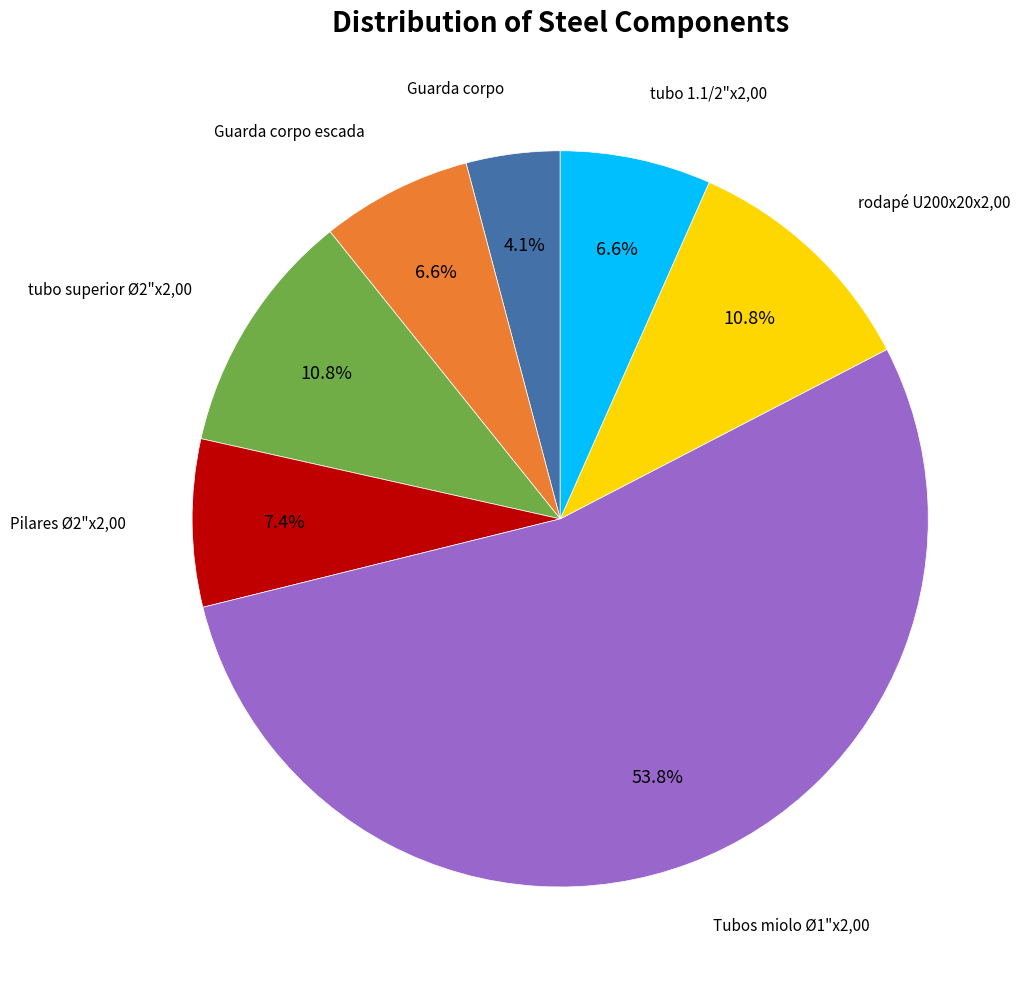

Does any single category account for the majority?

Yes